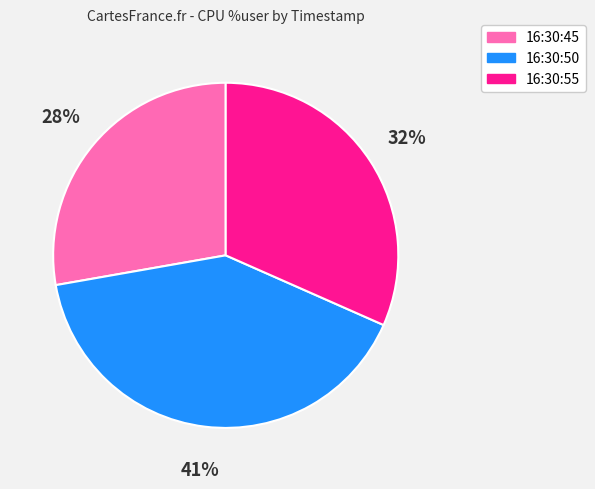

Does 16:30:50 represent more than half of the total?

No